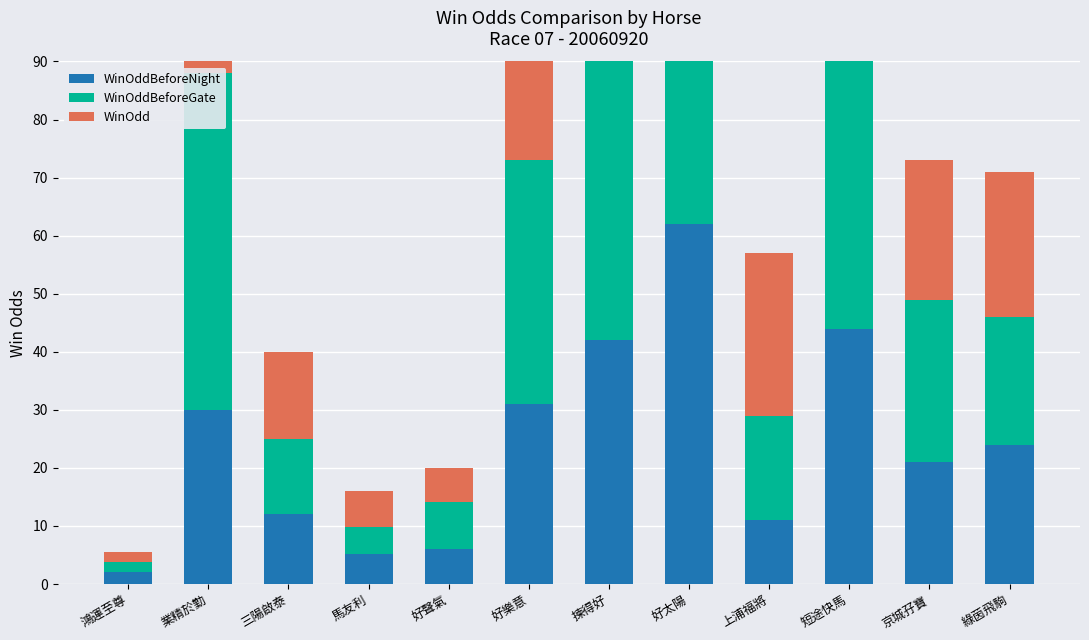

At which label does WinOdd first exceed 27?

業精於勤